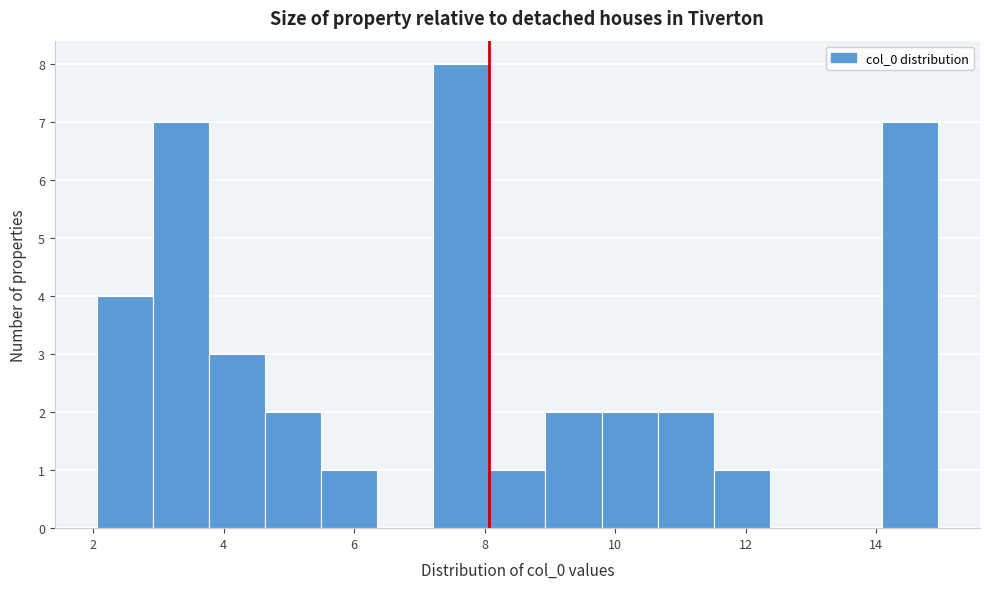

How tall is the bar that spans 8.0 to 9.0 on the x-axis? Neither the bar edges nor the heights are printed on the chart, so give them approximately, as read against the axes.

1